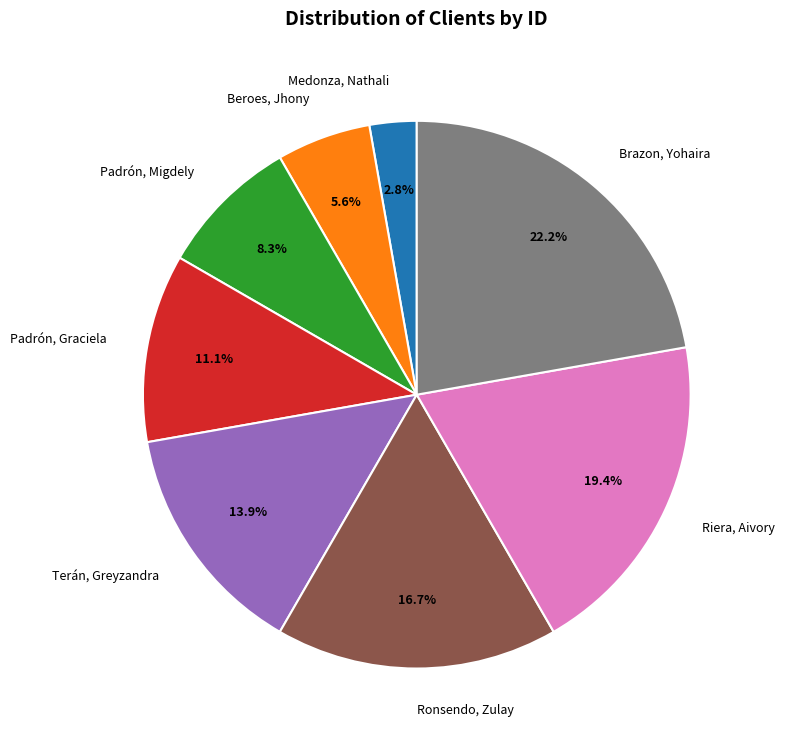

What percentage do Medonza, Nathali and Padrón, Migdely together represent?

11.1%